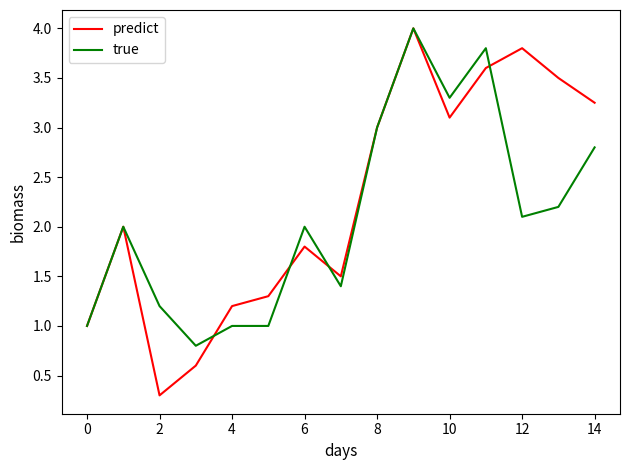

Which series has the largest total across all categories?

predict